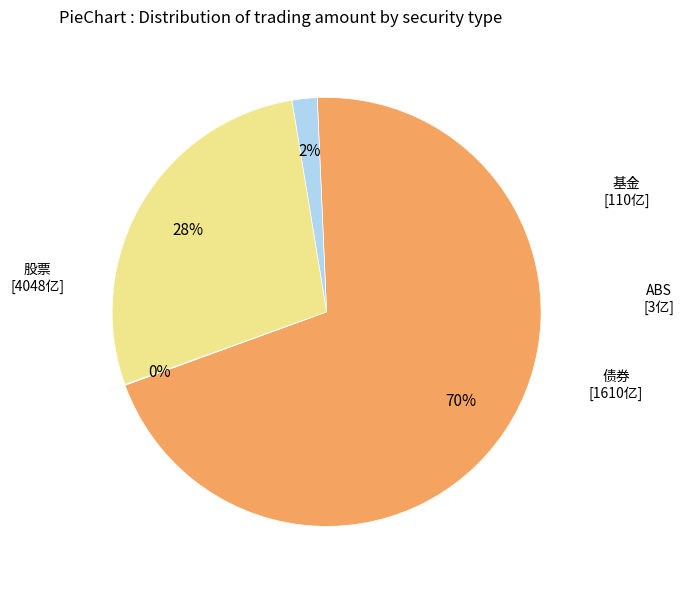

Does 基金 account for over 50% of the chart?

No